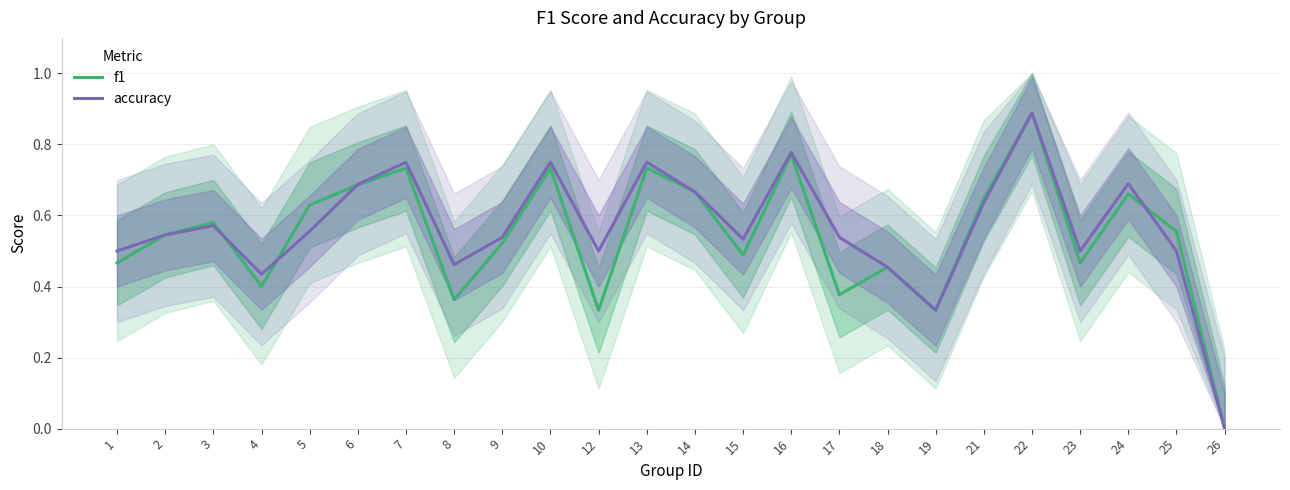

Reading left to right, what are all the values shown in this chart?

f1: 0.5	0.5	0.6	0.4	0.6	0.7	0.7	0.4	0.5	0.7	0.3	0.7	0.7	0.5	0.8	0.4	0.5	0.3	0.6	0.9	0.5	0.7	0.6	0.0
accuracy: 0.5	0.5	0.6	0.4	0.6	0.7	0.8	0.5	0.5	0.8	0.5	0.8	0.7	0.5	0.8	0.5	0.5	0.3	0.6	0.9	0.5	0.7	0.5	0.0